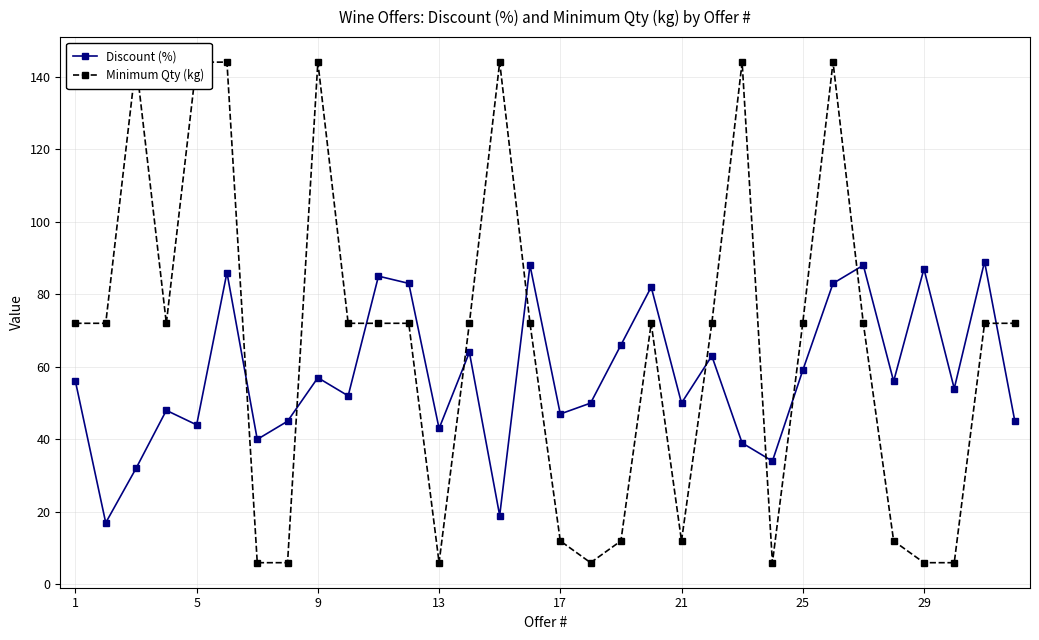

The value of Discount (%) at 25 is 88. True or false?

False